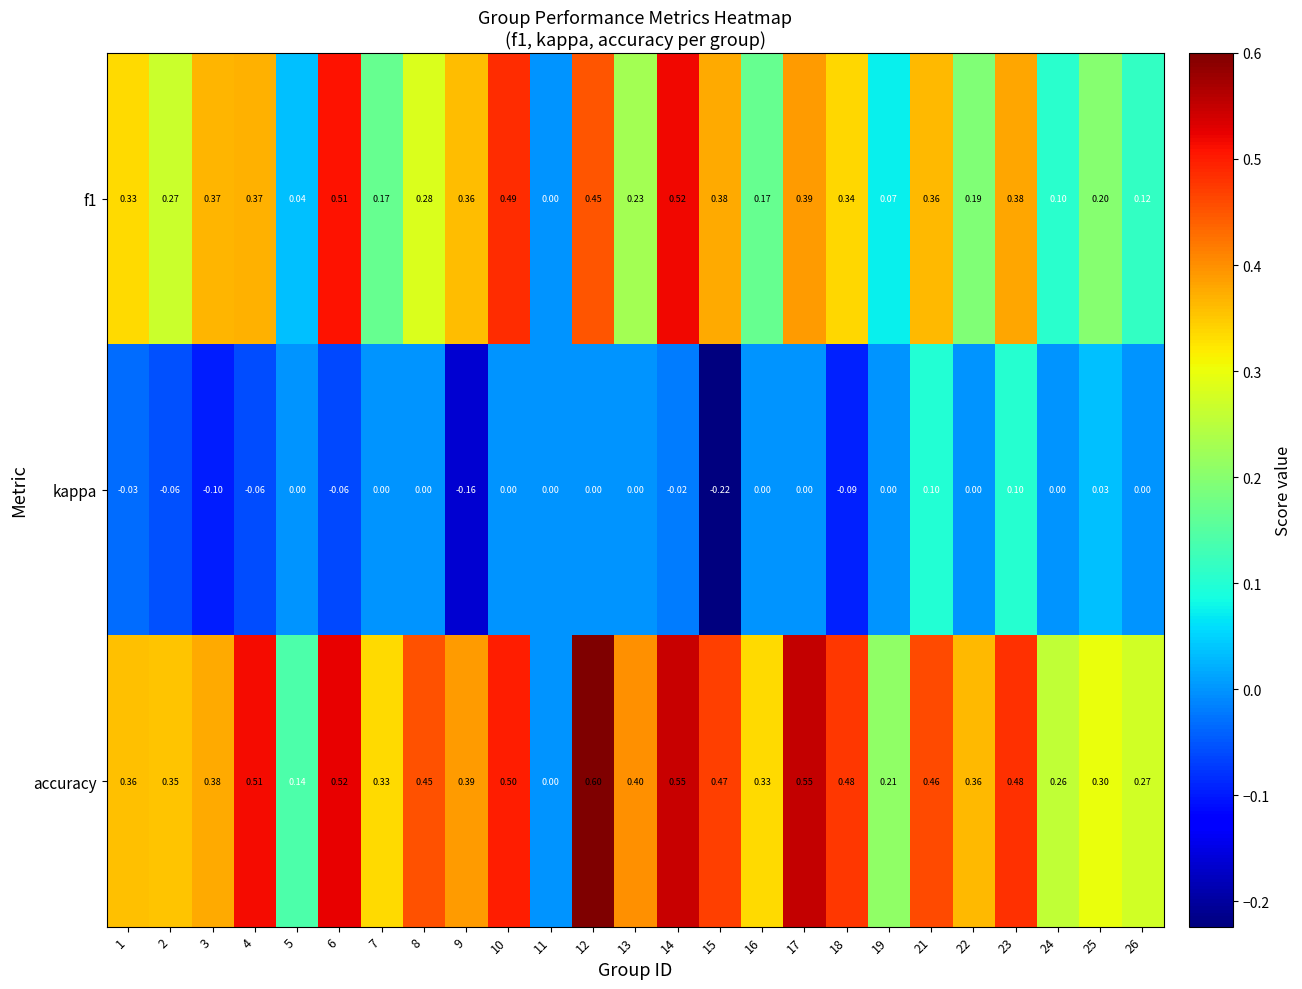

Which series has the largest range (max minus min)?

accuracy